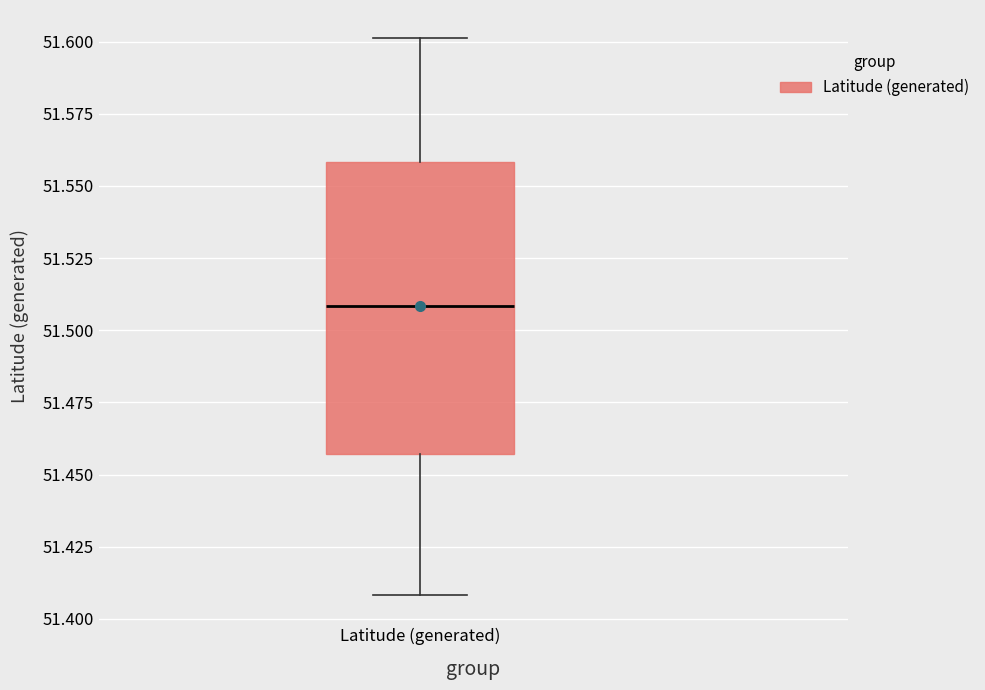

Read this box plot against the y-axis: the position of the median line, the range covered by the box, and the ends of both whiskers. The values are not printed on the chart, so give them approximately, as read against the axis.

median 51.510, box 51.455 to 51.560, whiskers 51.410 to 51.600